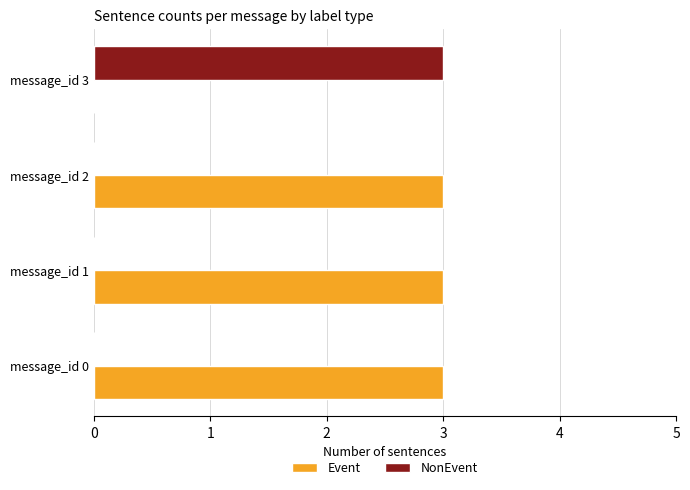

Is the value of Event at message_id 1 greater than the value of NonEvent at message_id 2?

Yes